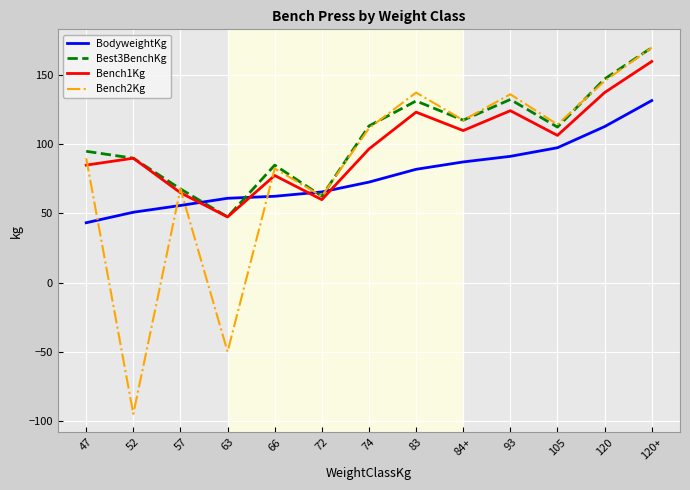

What is the lowest value of the BodyweightKg series?

43.3